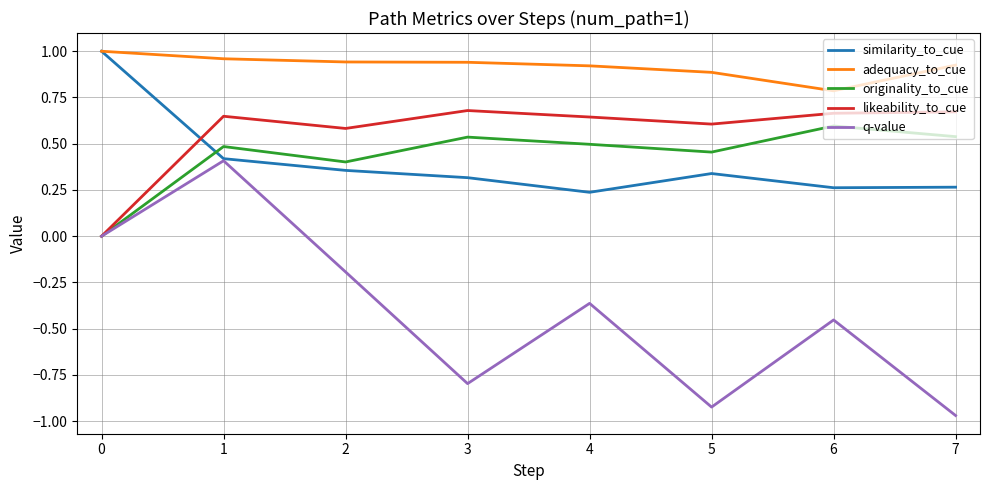

How many series are shown in this chart?

5